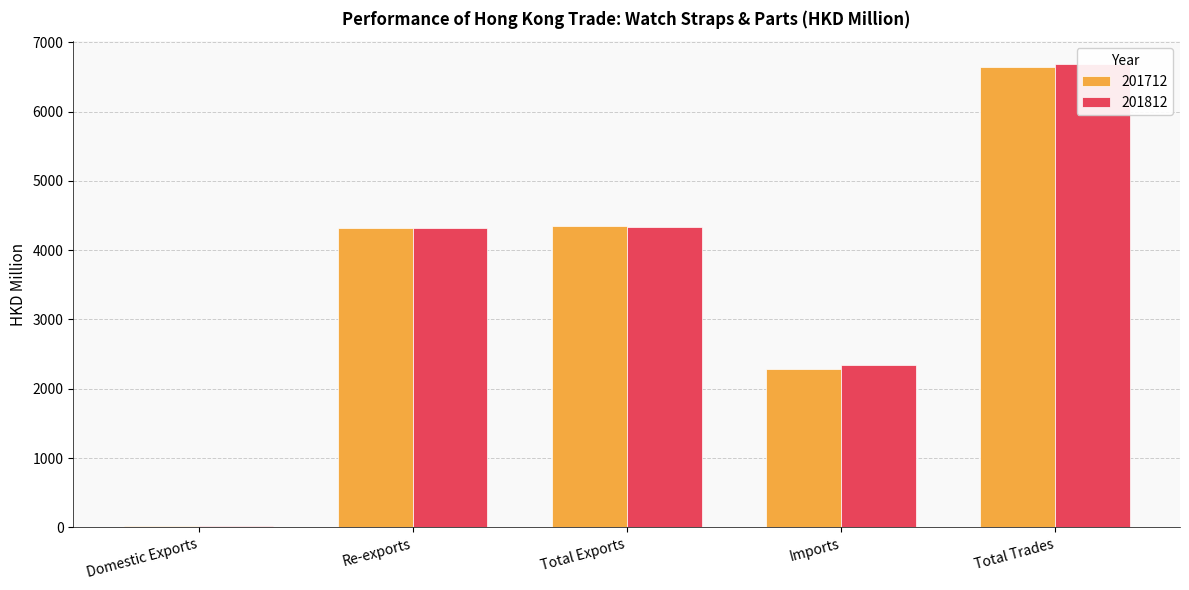

What position from the right is Imports?

2